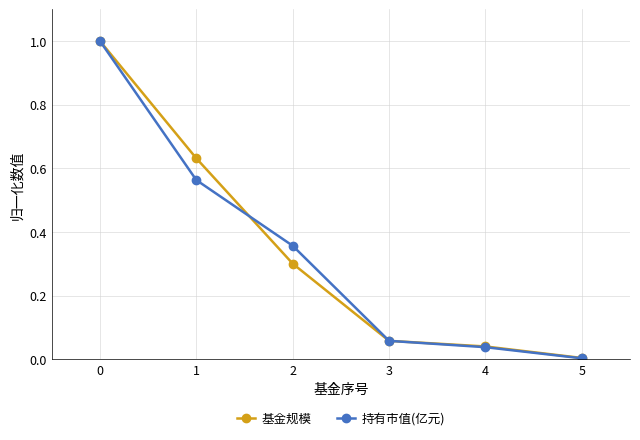

Which series has the widest spread of values?

持有市值(亿元)